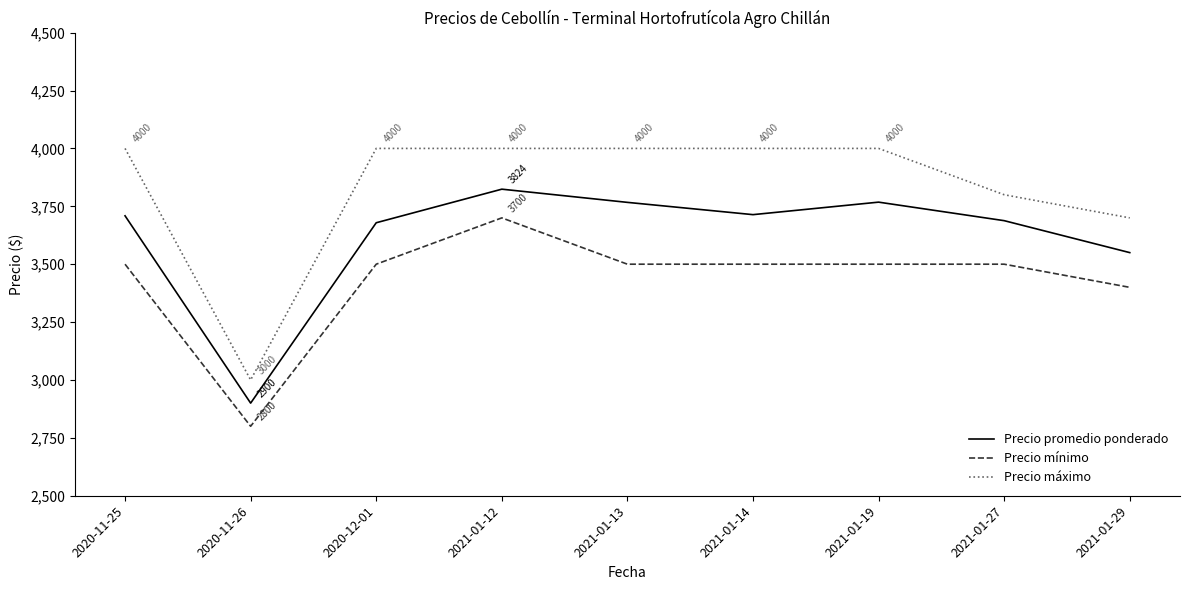

How many lines are shown in the chart?

3